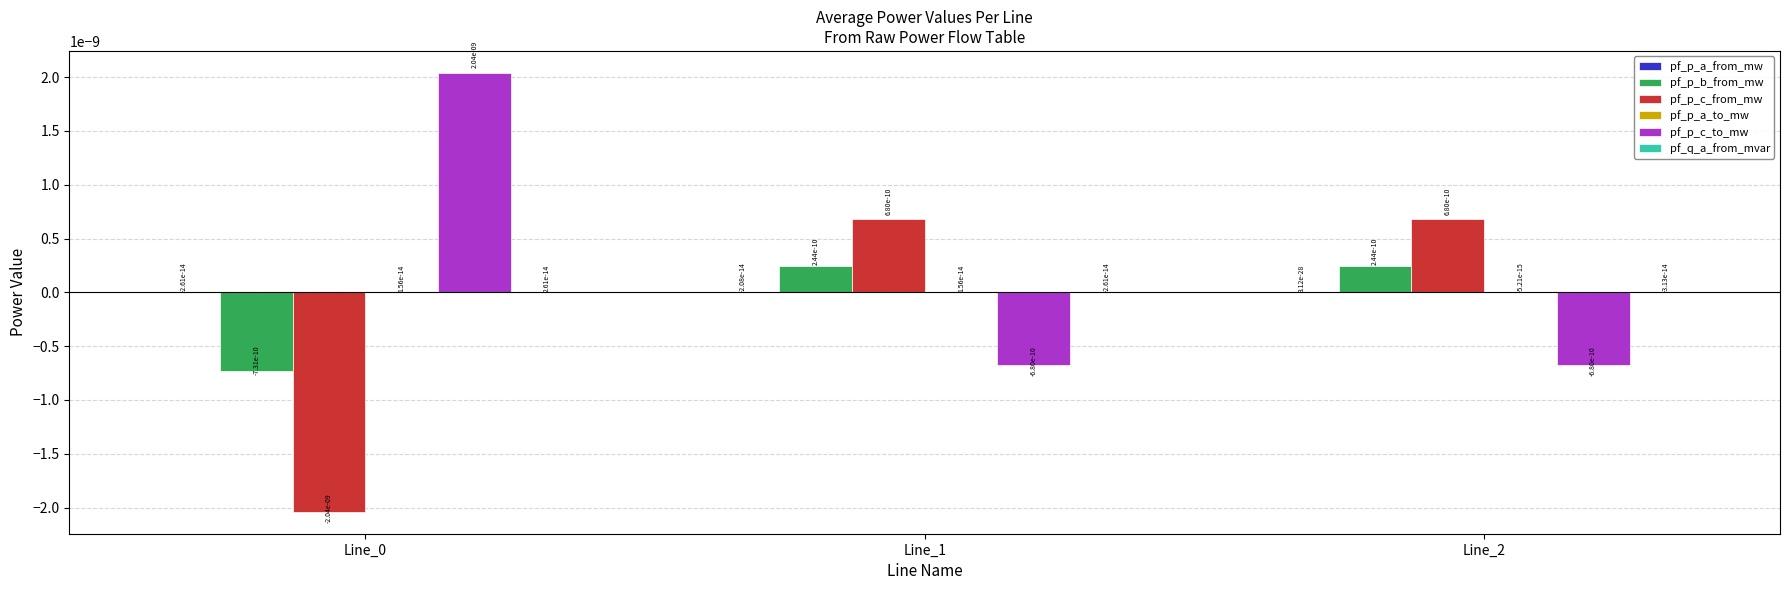

True or false: pf_p_c_from_mw has a value of 0.0 at Line_1.

True